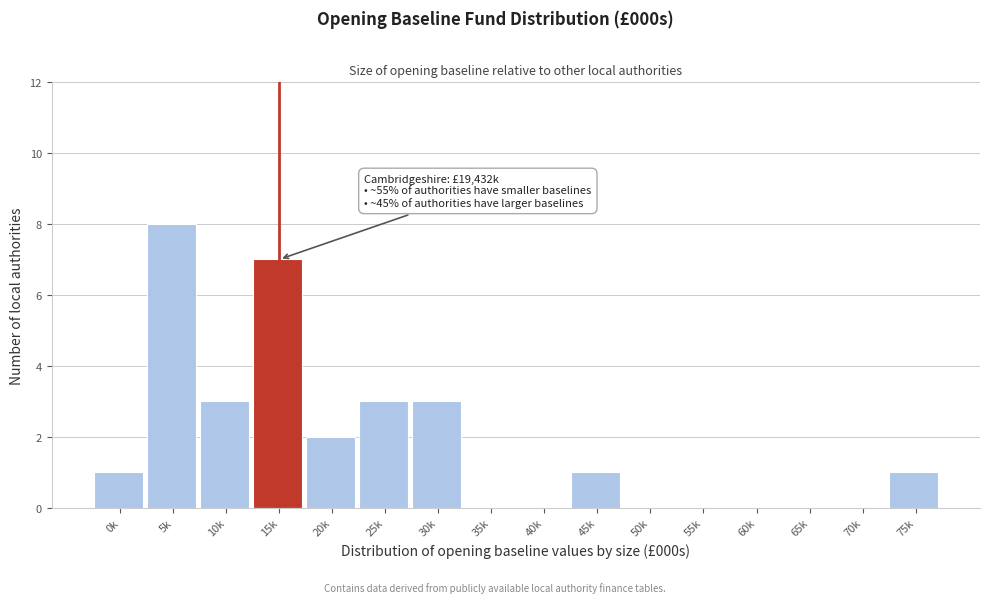

Reading right to left, list all the values displayed in this chart.

75k=1	70k=0	65k=0	60k=0	55k=0	50k=0	45k=1	40k=0	35k=0	30k=3	25k=3	20k=2	15k=7	10k=3	5k=8	0k=1